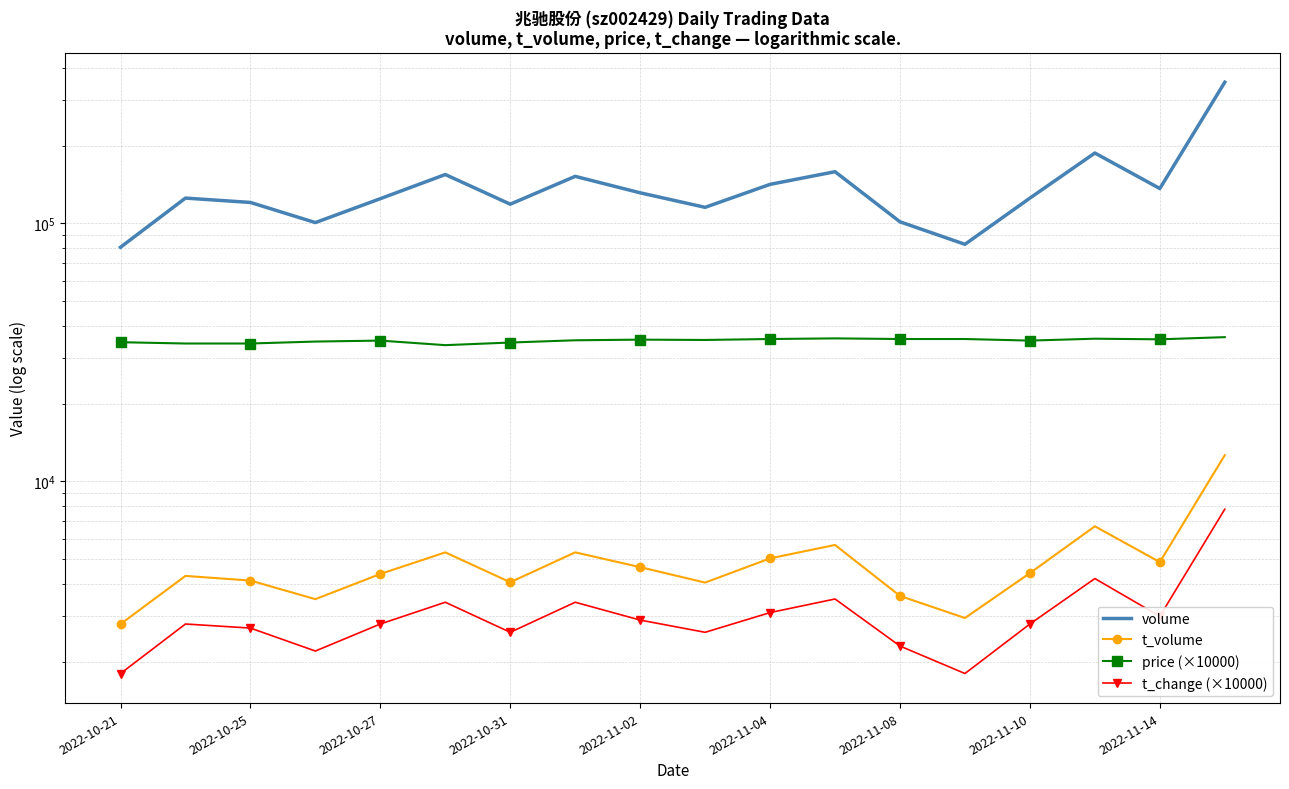

The volume series shows 218276.7 at 2022-11-04. True or false?

False